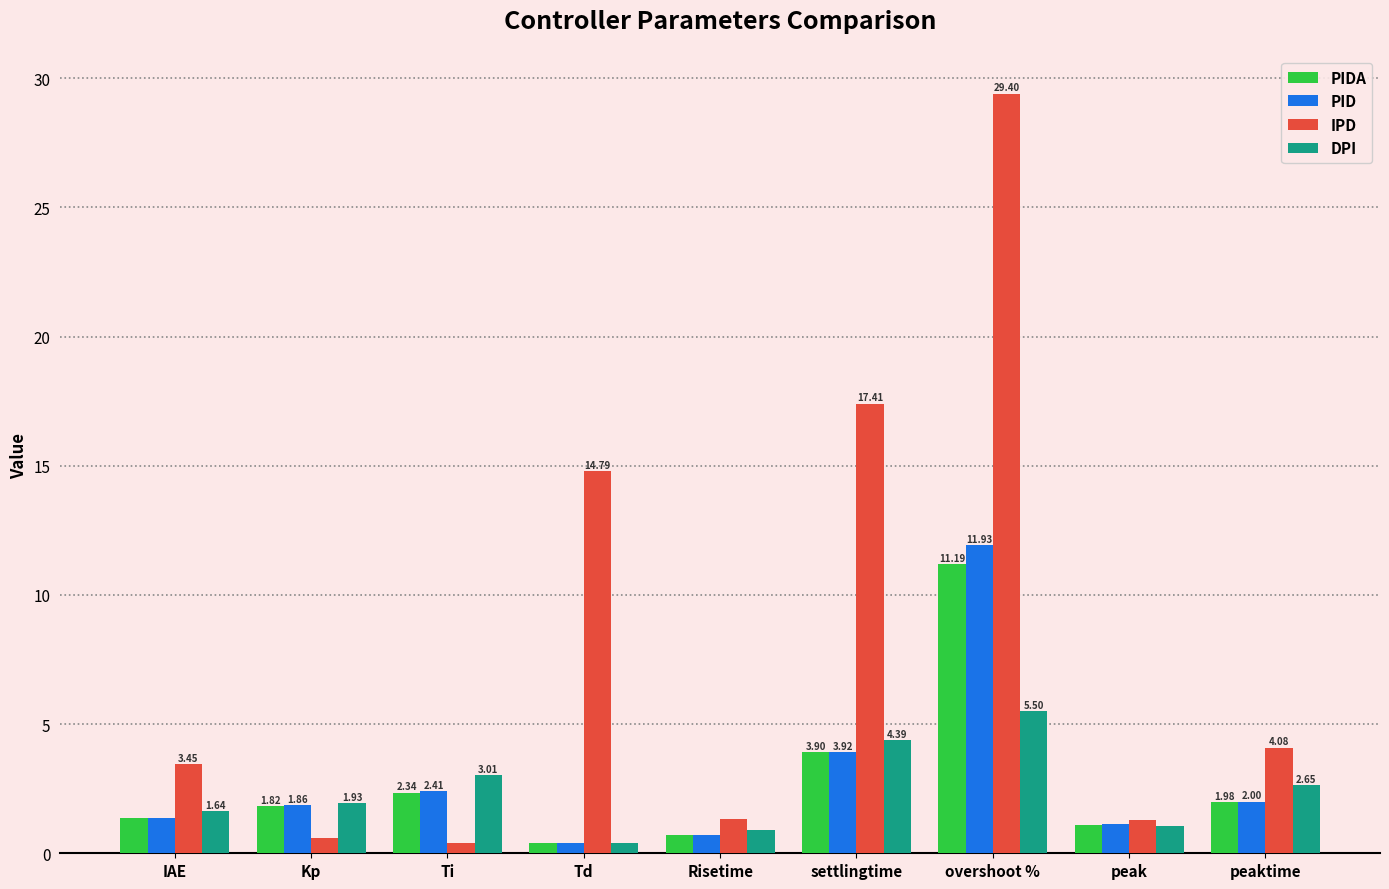

What are all the series names shown in the legend?

PIDA, PID, IPD, DPI